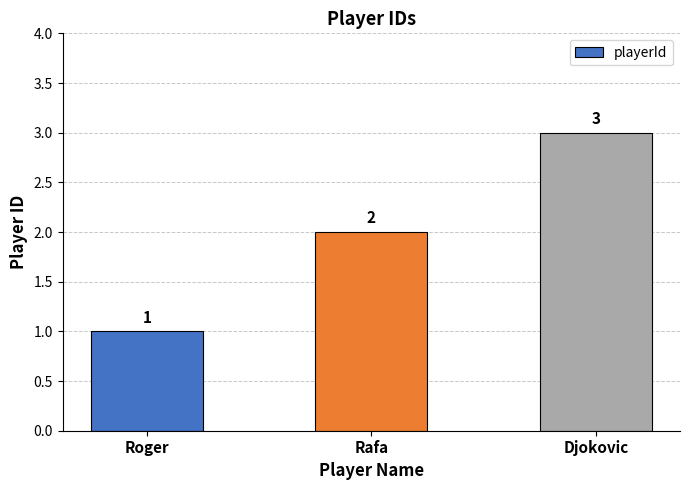

How many categories are shown in the chart?

3